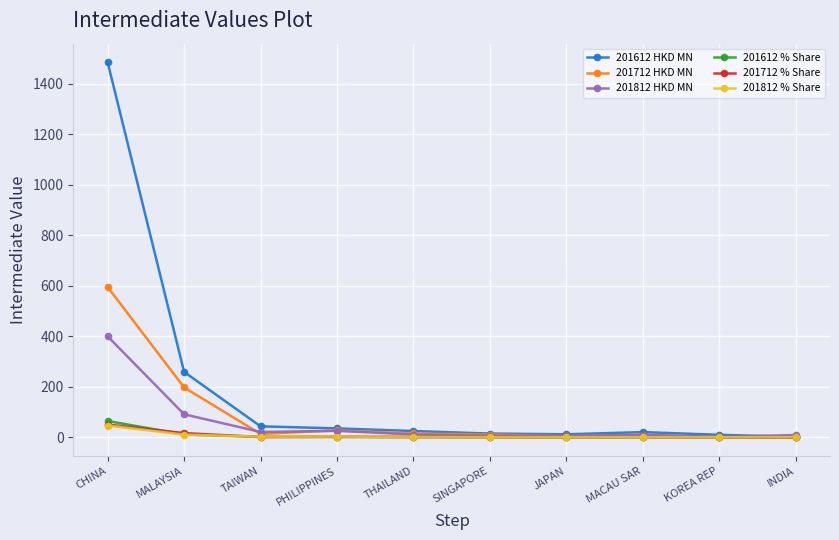

Which category has the highest value across all series?

CHINA